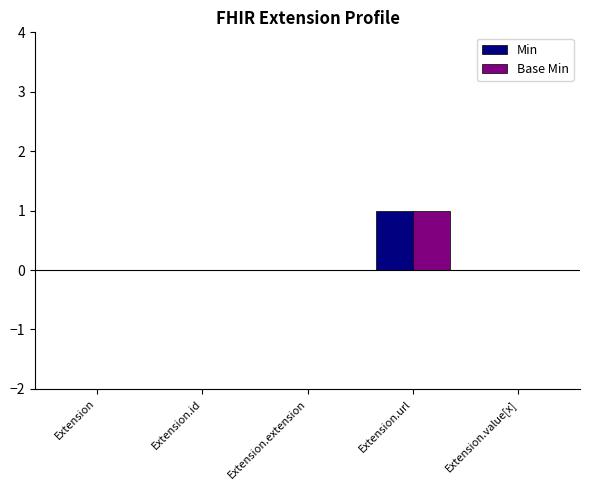

The Base Min series shows 0 at Extension.value[x]. True or false?

True